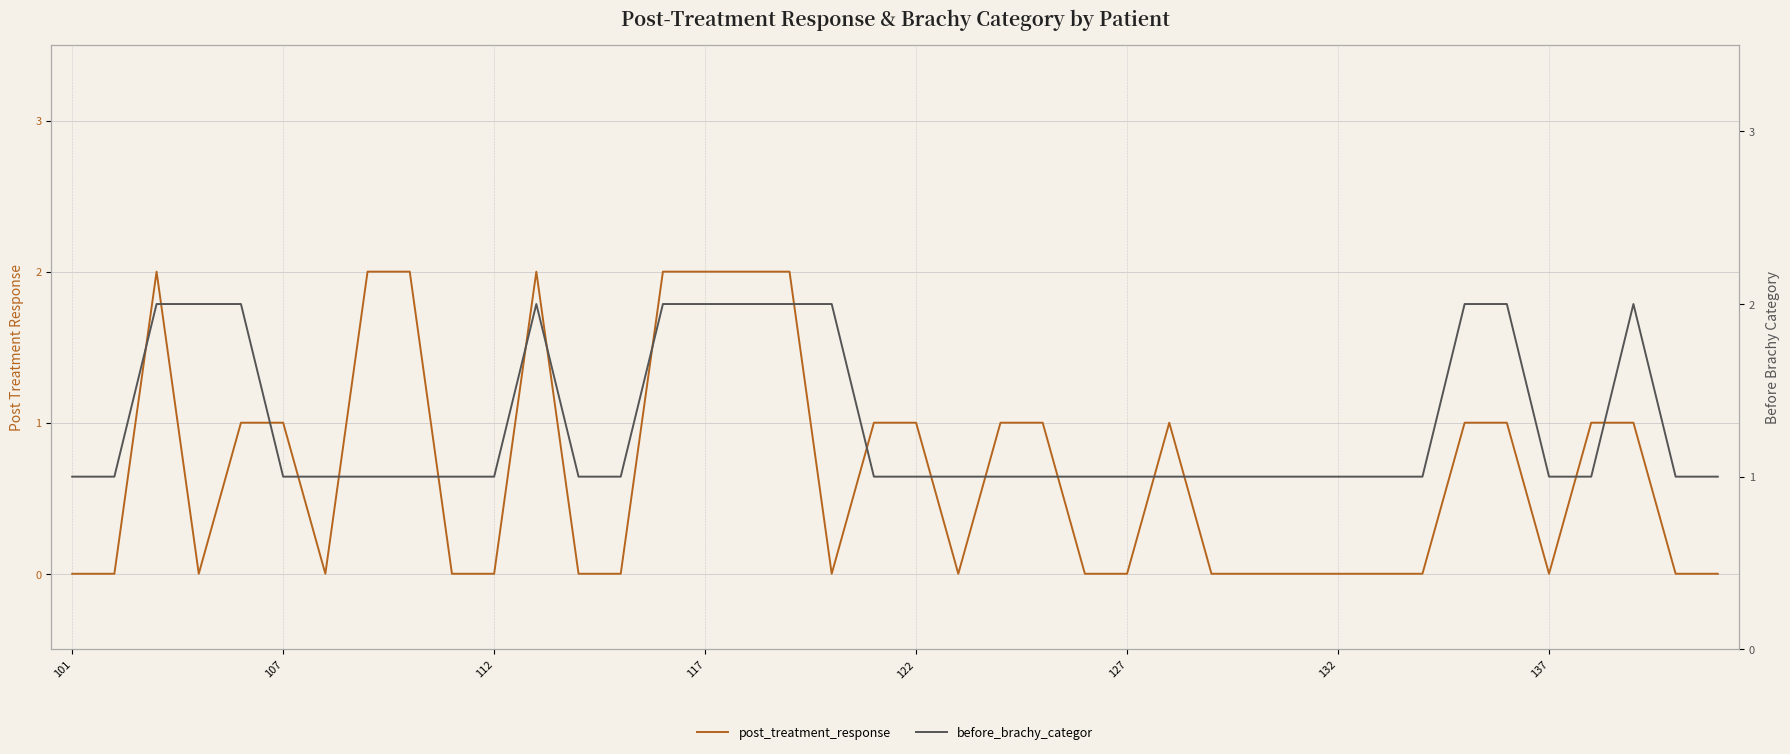

True or false: post_treatment_response has more than 1 points higher than both neighbors.

True